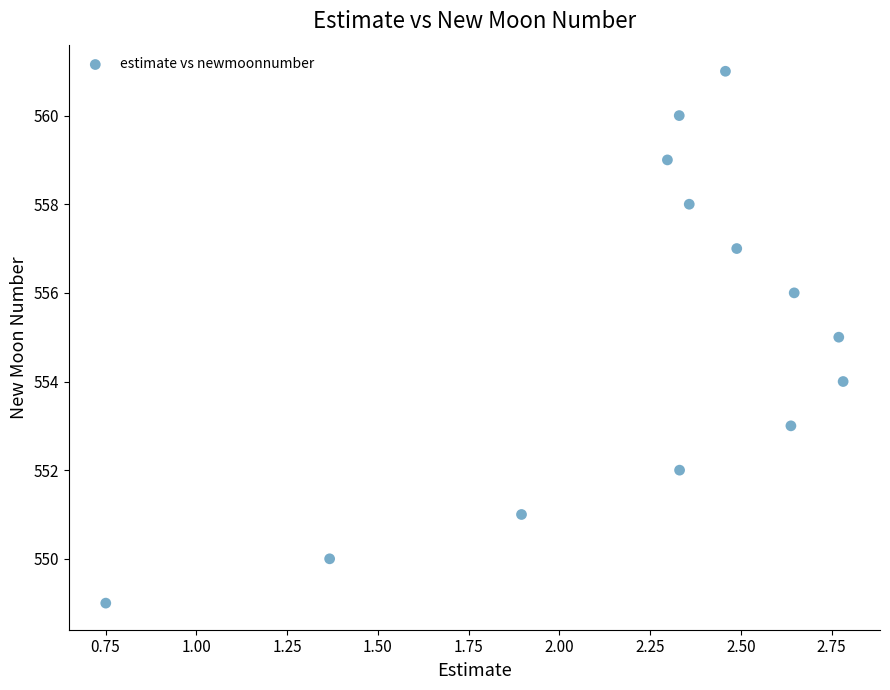

What is the range of Y values (max minus min)?

12